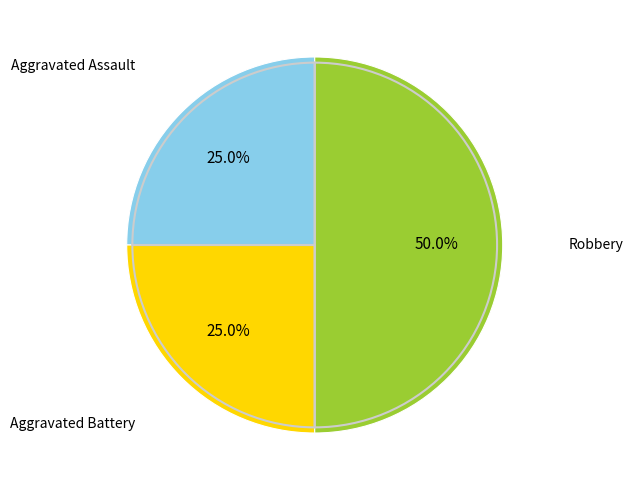

Is it true that Aggravated Battery is 25% of the pie?

True